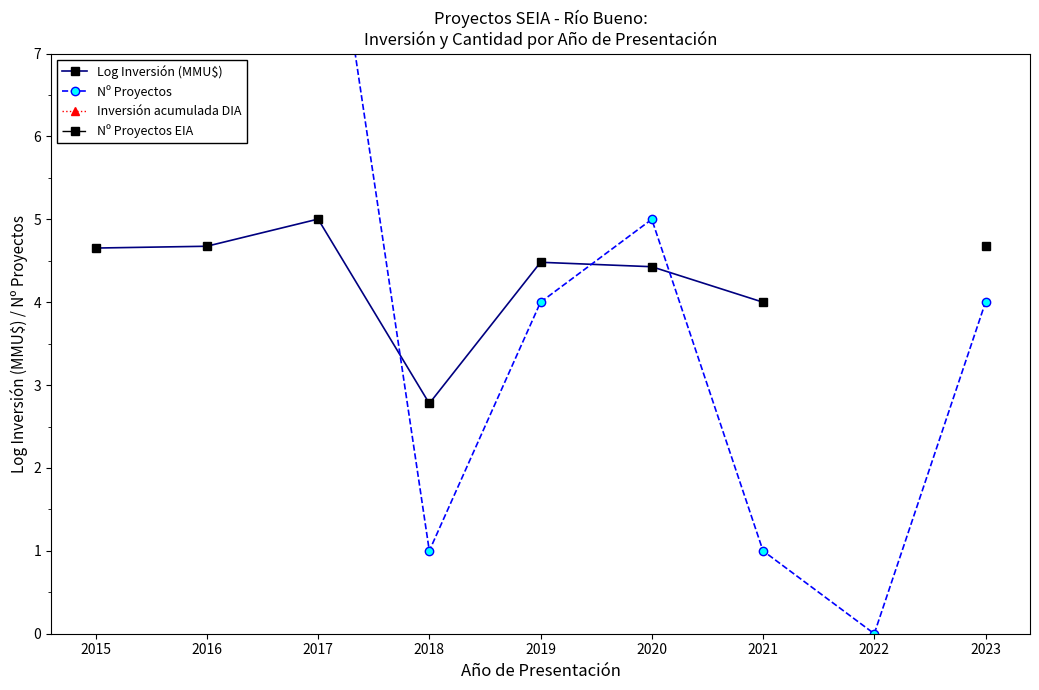

Is the value of Log Inversión (MMU$) at 2021 greater than the value of Nº Proyectos at 2016?

No